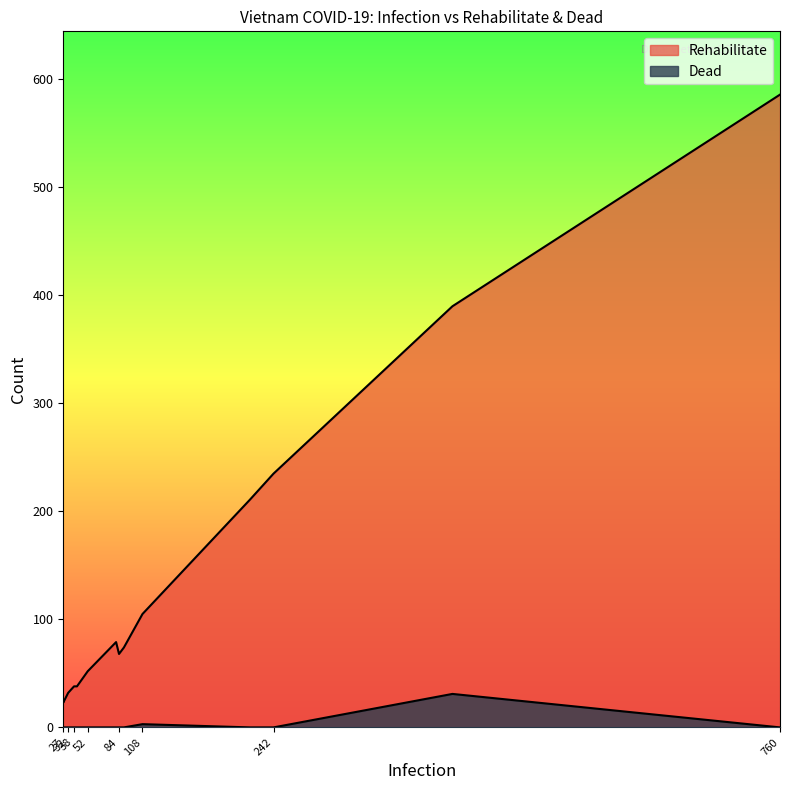

At 52, list the series in order from smallest to largest.

Dead, Rehabilitate